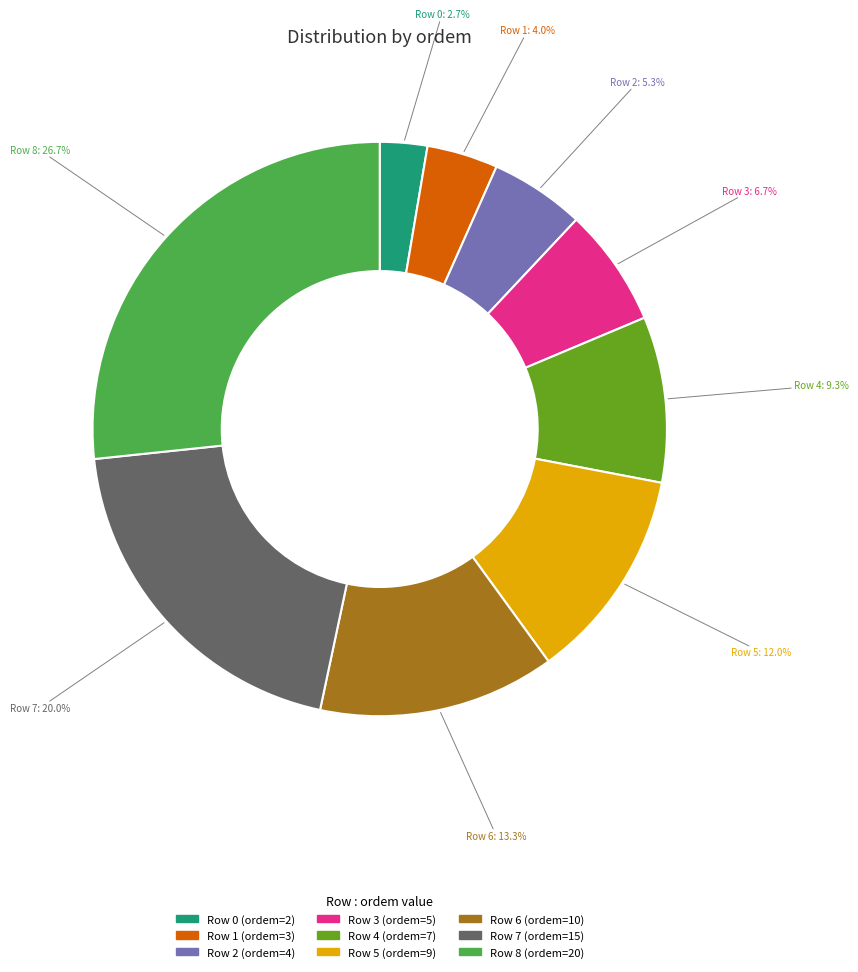

The Row 3 slice represents 7% of the pie. True or false?

True